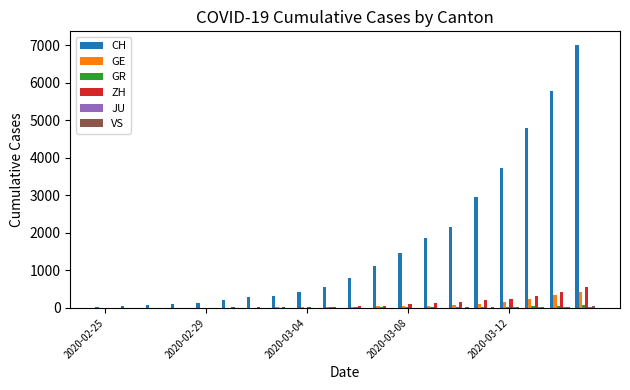

Which series has the largest total across all categories?

CH